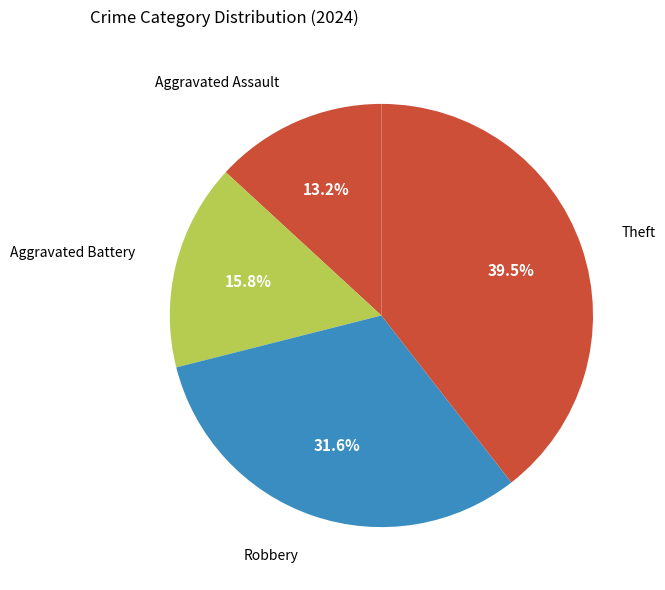

Count the number of slices in the pie.

4